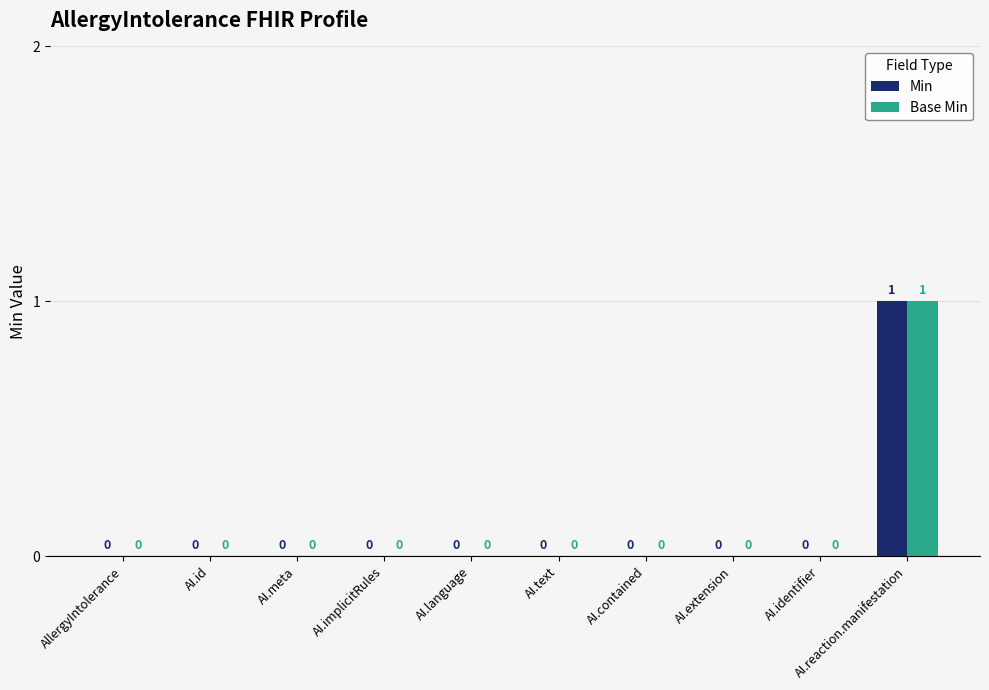

How many Base Min values are between 0 and 1?

10